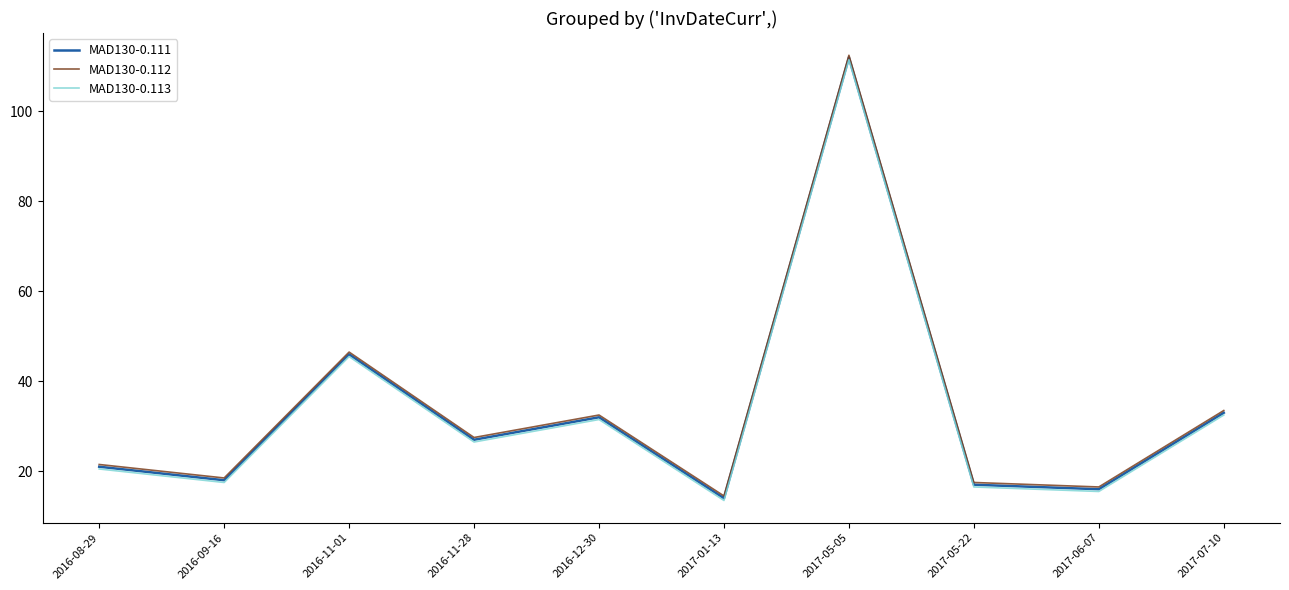

True or false: MAD130-0.112 and MAD130-0.113 cross at least once.

False